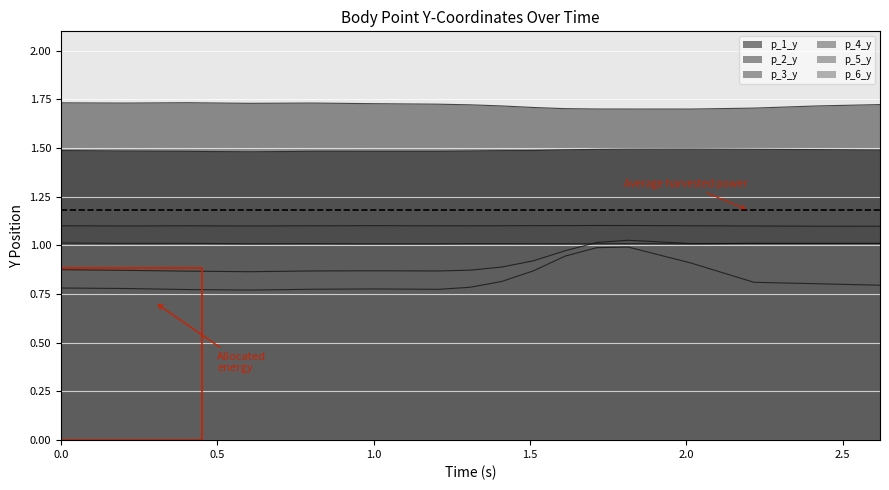

How many interior local valleys does the p_6_y series have?

5